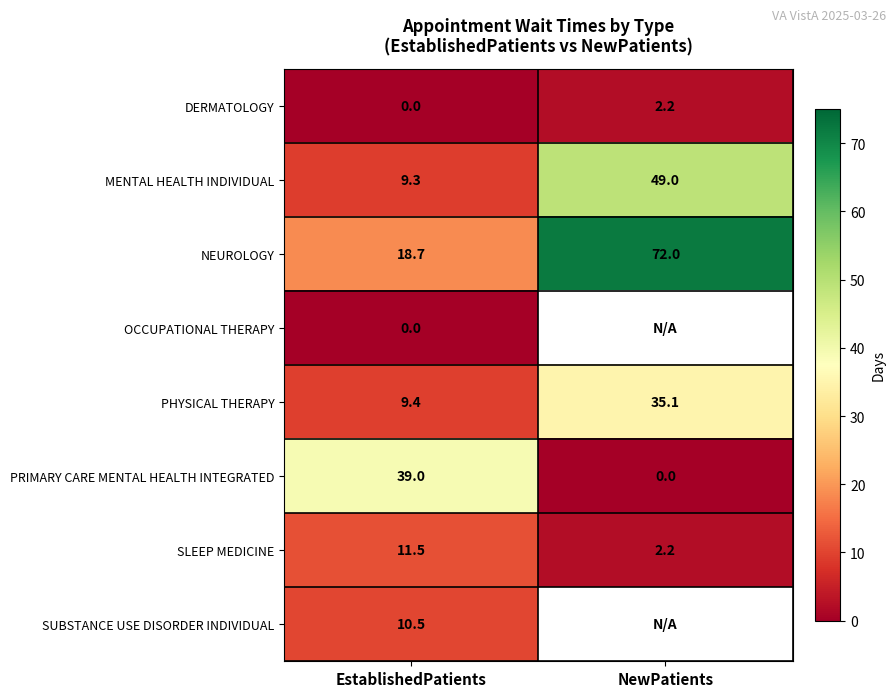

Is it true that MENTAL HEALTH INDIVIDUAL equals 9.3 at EstablishedPatients?

True